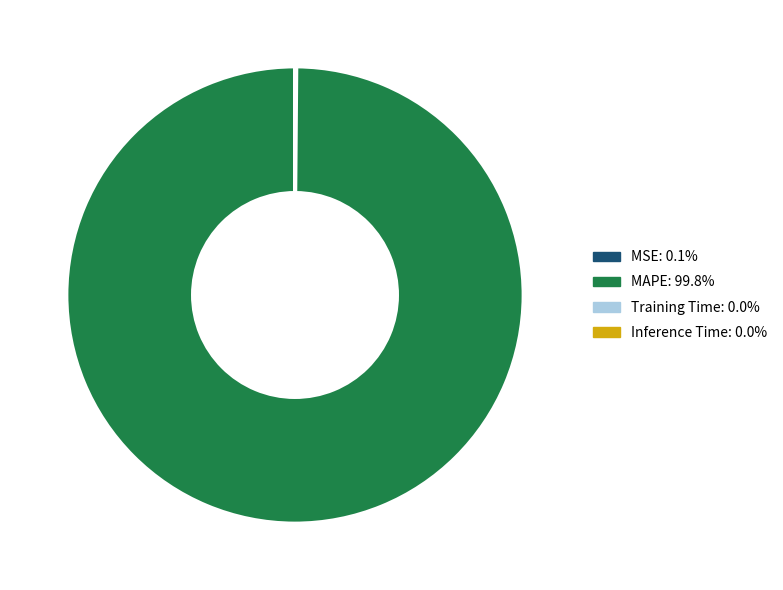

Does any single category account for the majority?

Yes